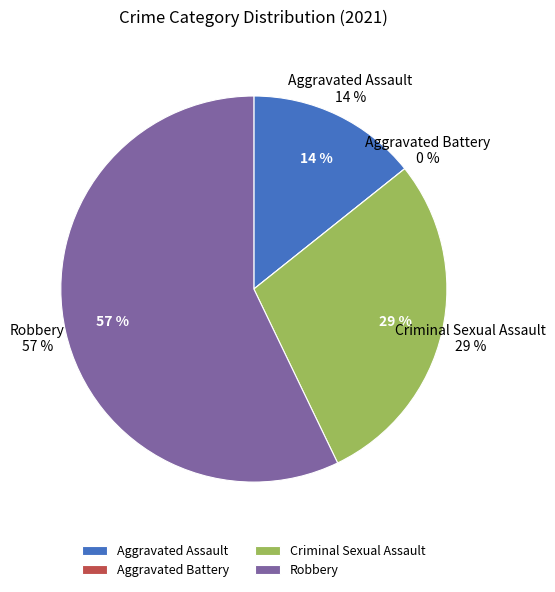

To the nearest percent, what is the average slice percentage?

25%